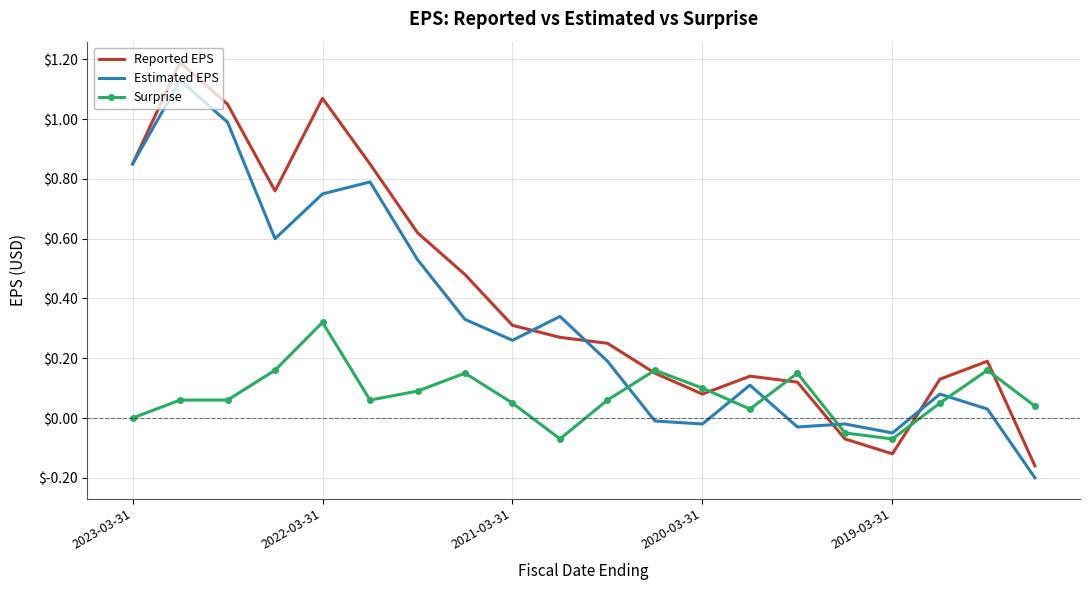

Which series has the widest spread of values?

Reported EPS